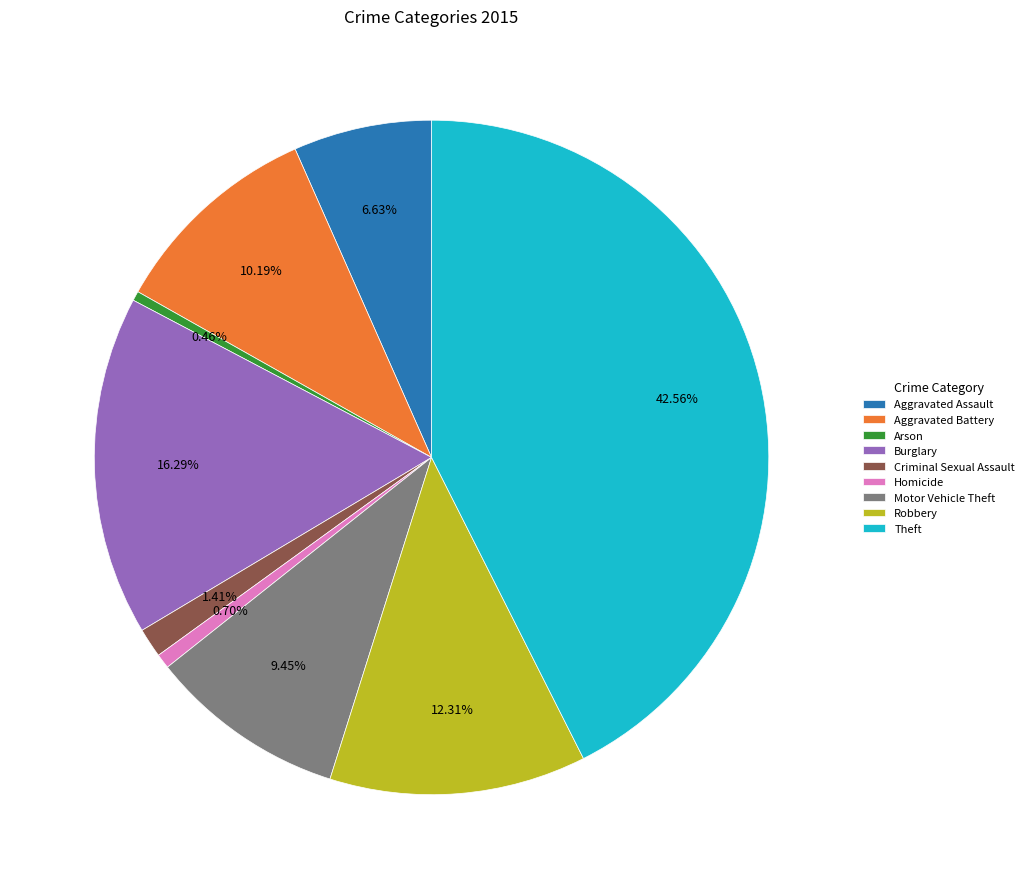

Does Motor Vehicle Theft represent more than half of the total?

No